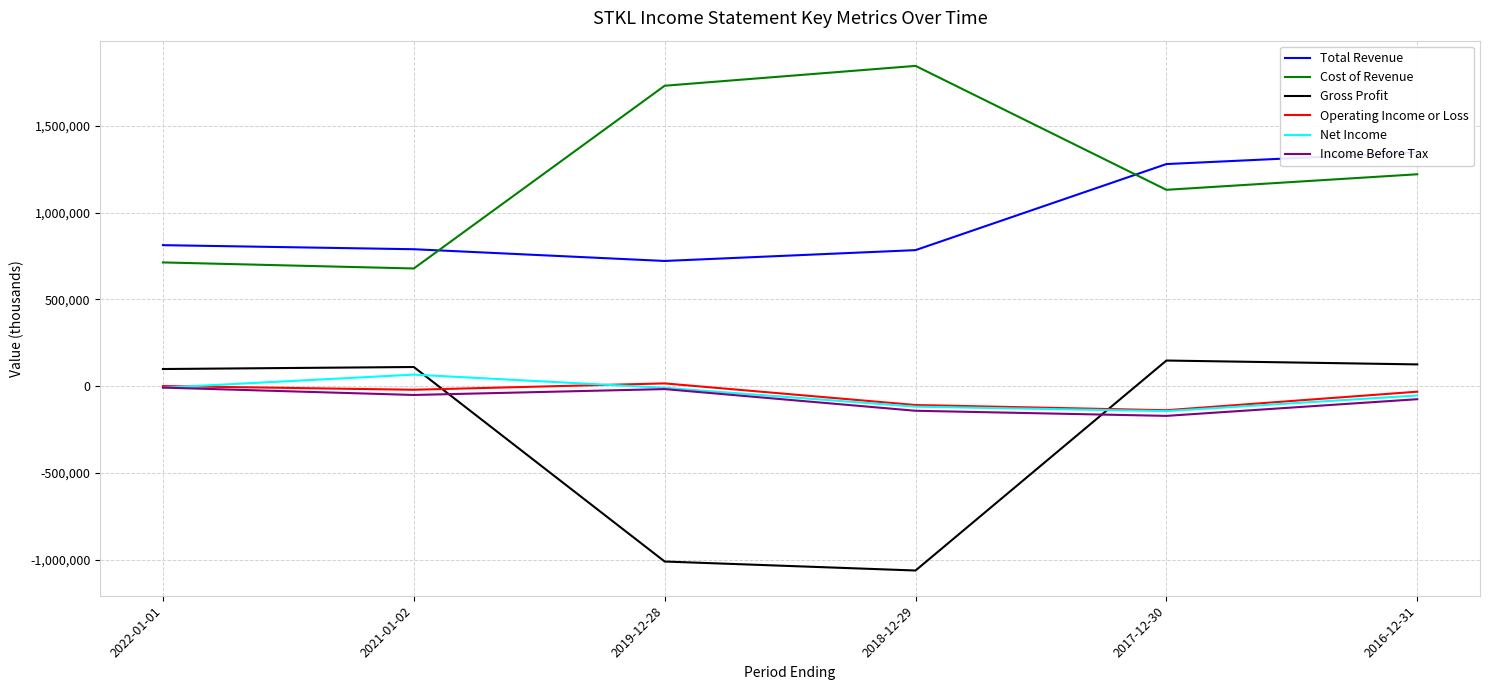

At which category does Gross Profit reach its first local peak?

2021-01-02